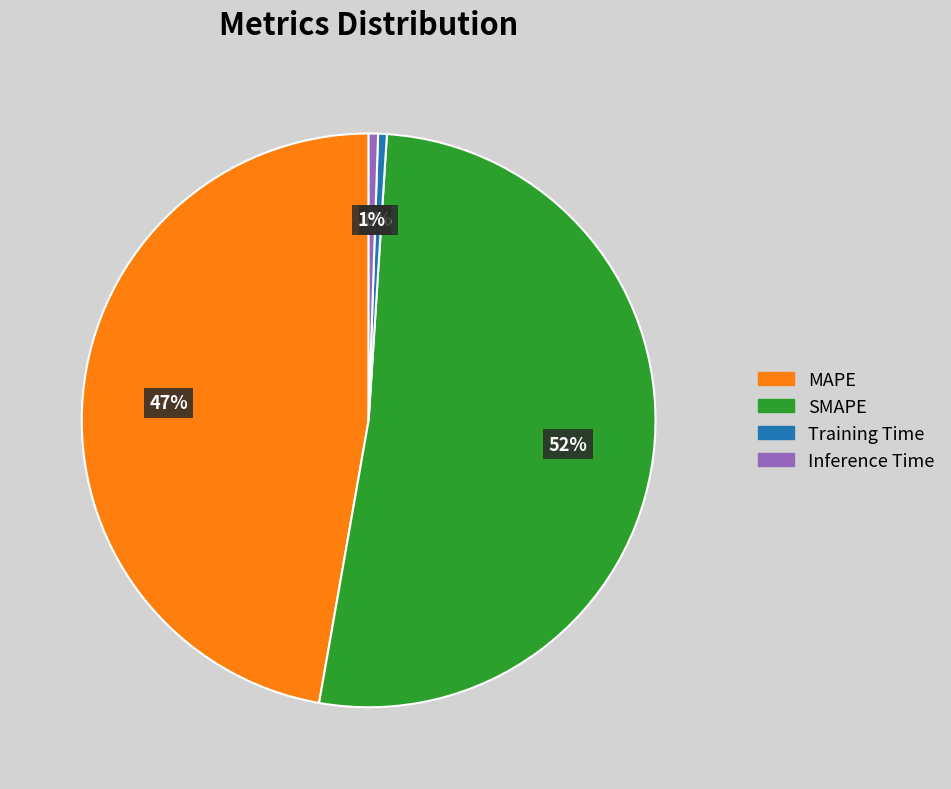

Do Inference Time and Training Time together represent more than half of the pie?

No